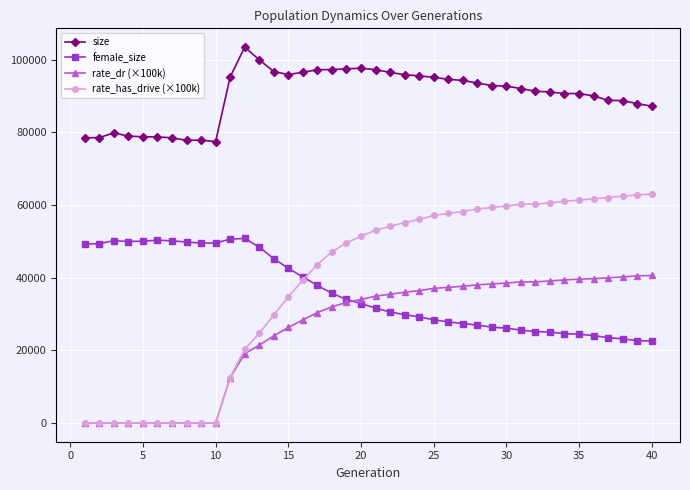

What is the value of the female_size point at the 22nd from the left?

30527.0